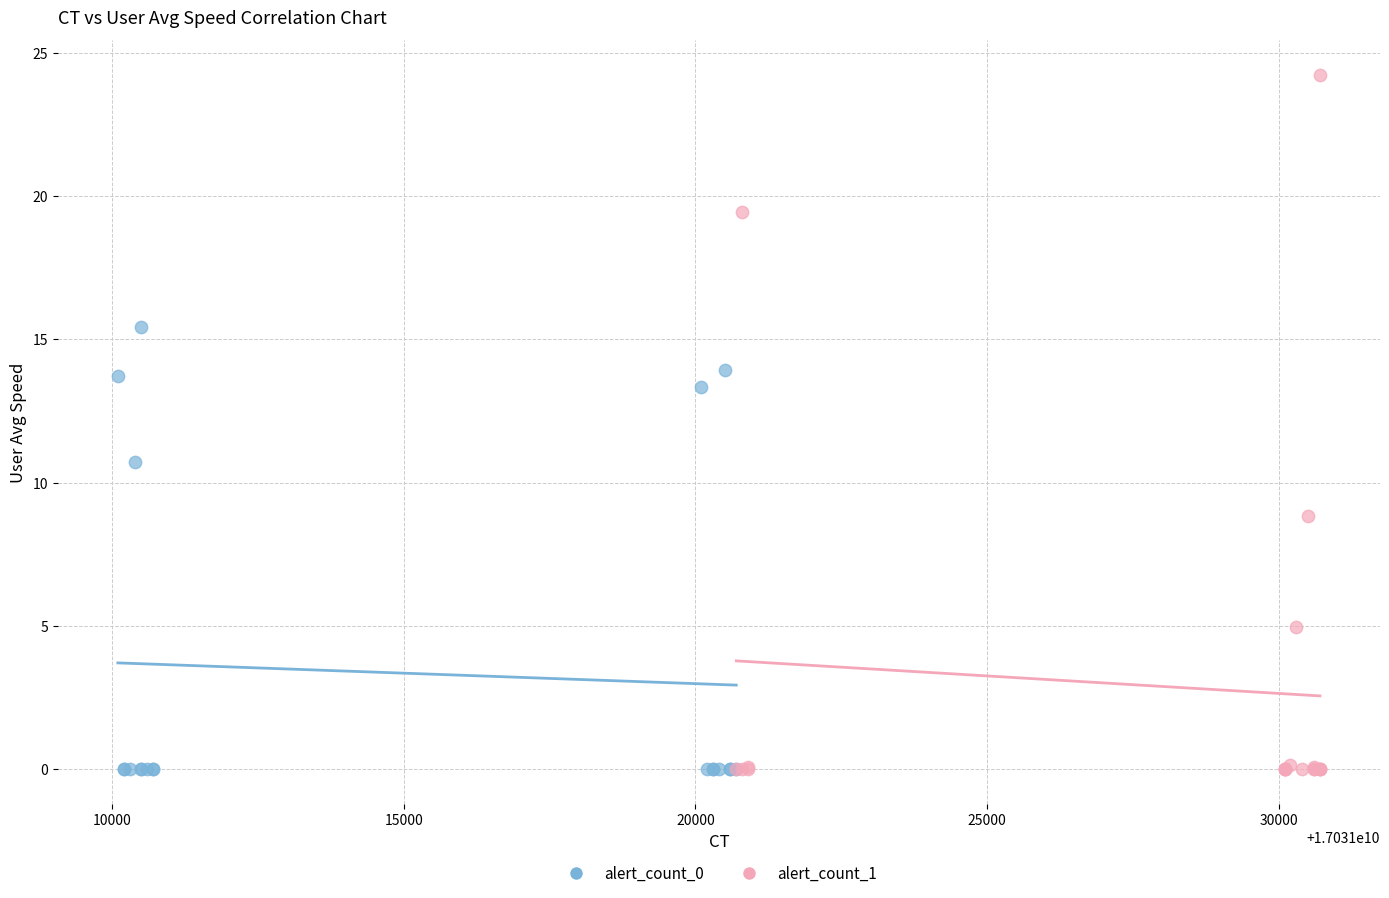

Which series has the widest spread of Y values?

alert_count_1